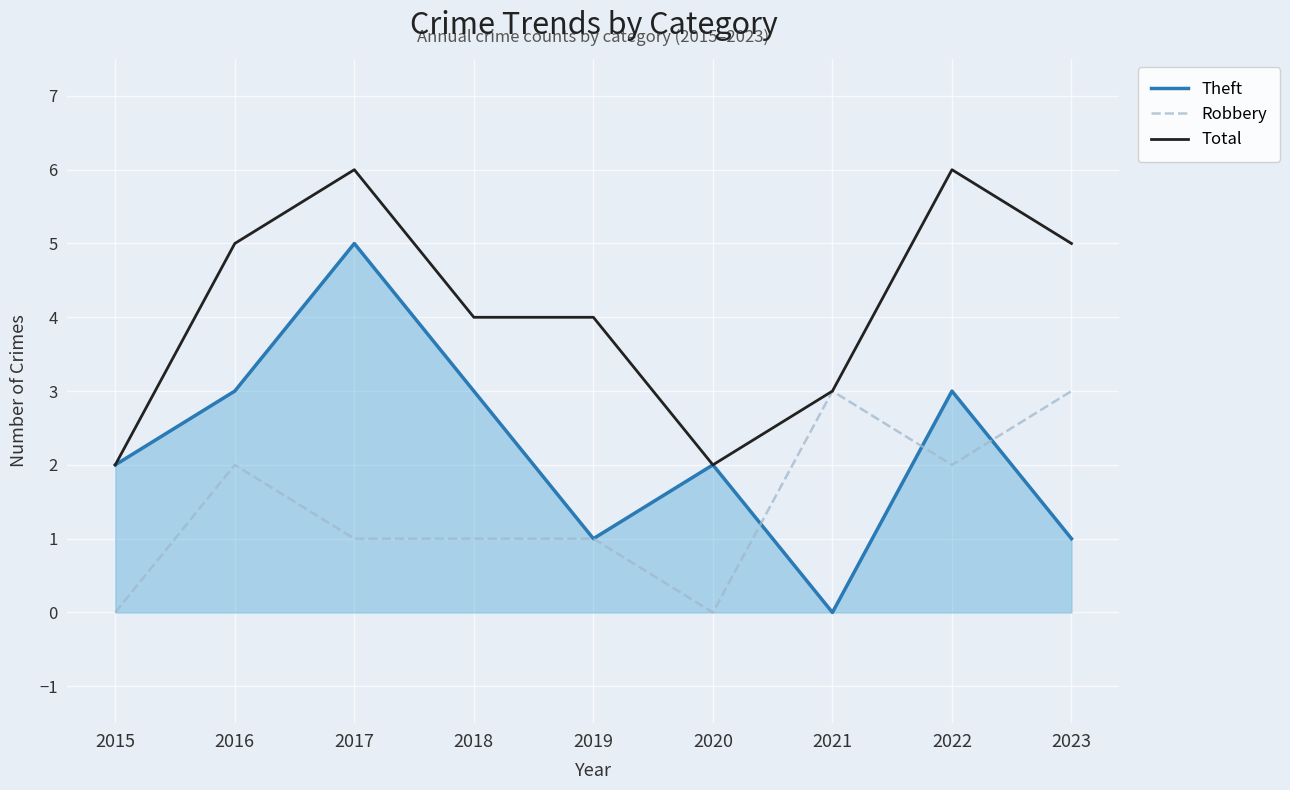

Count the number of data series in this chart.

3